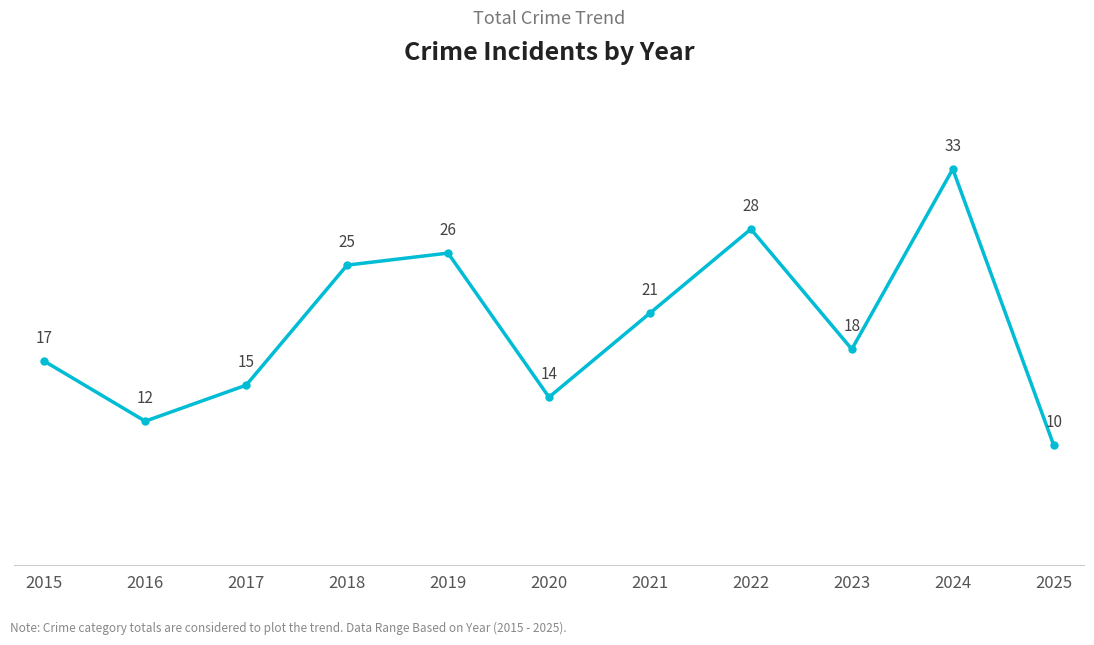

Where is the first local minimum?

2016